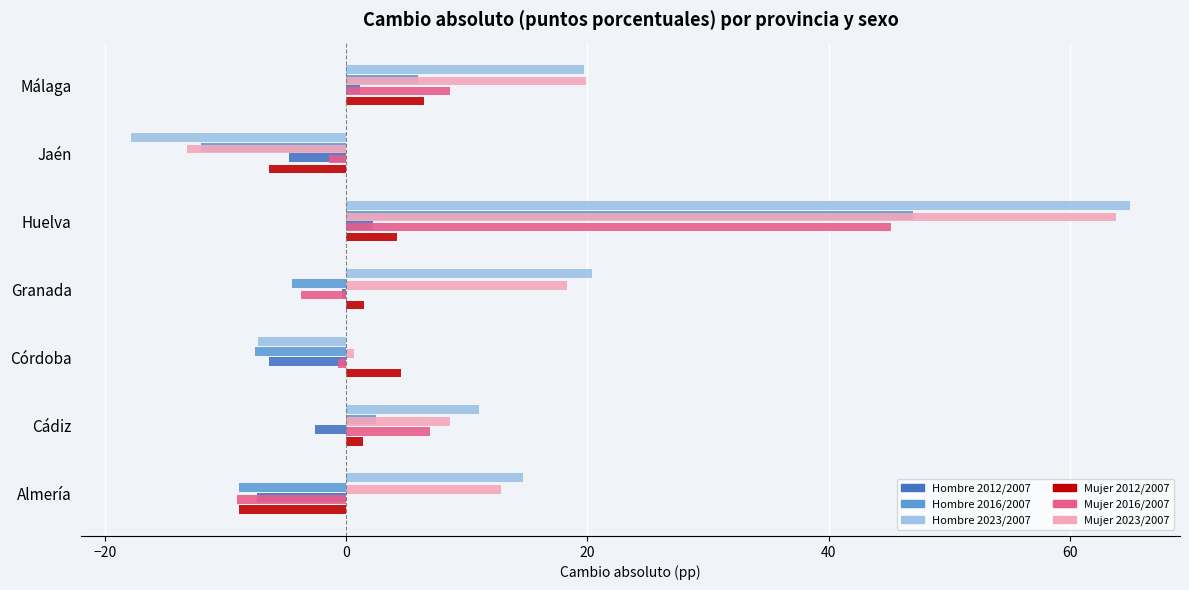

Which series has the largest total across all categories?

Mujer 2023/2007